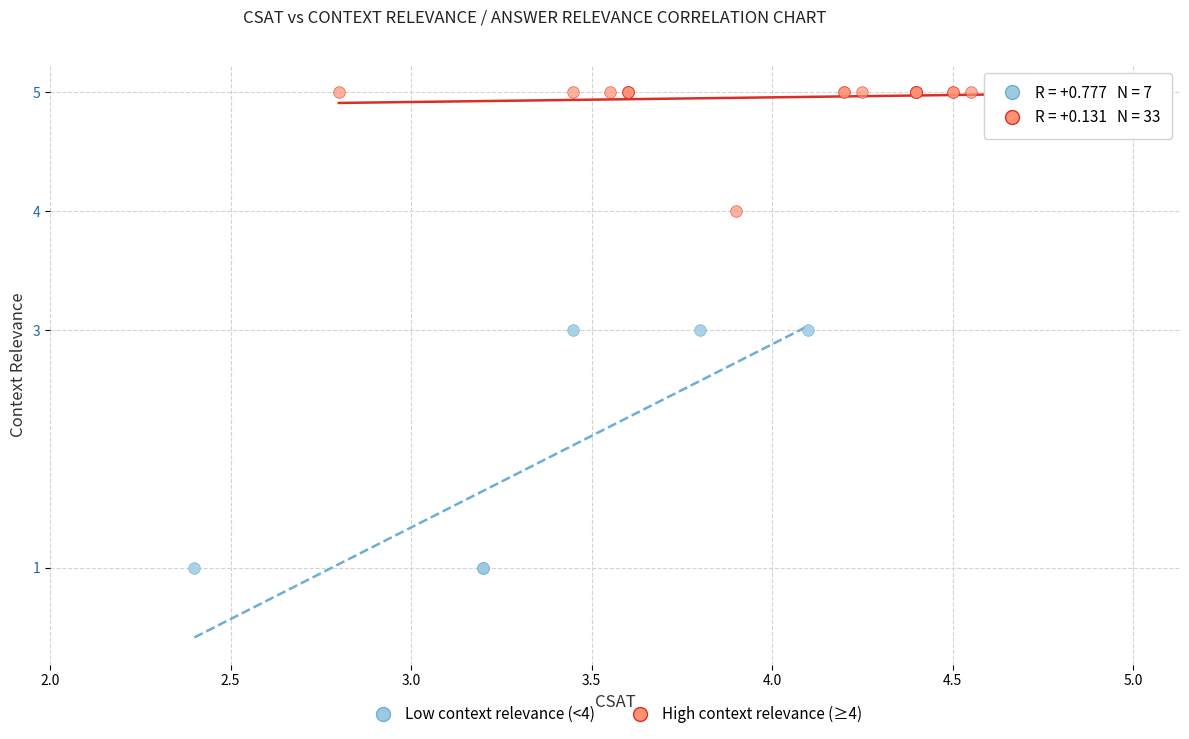

Which series has the largest Y range (max minus min)?

Low context relevance (<4)